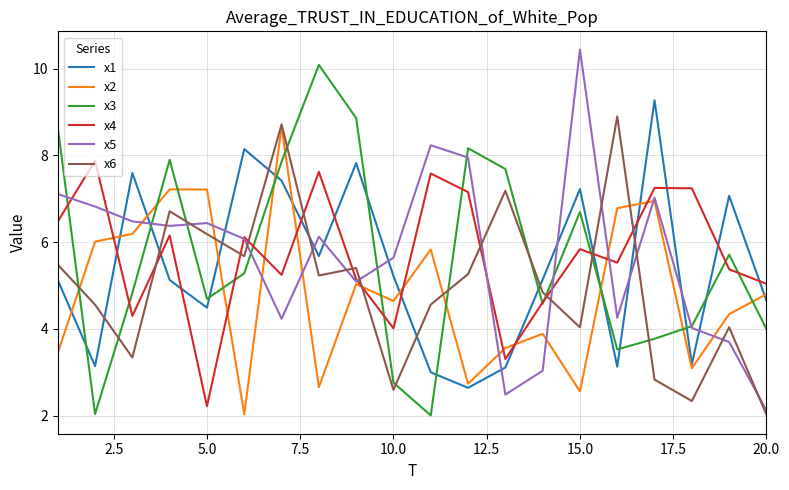

What is the maximum value for x1?

9.3